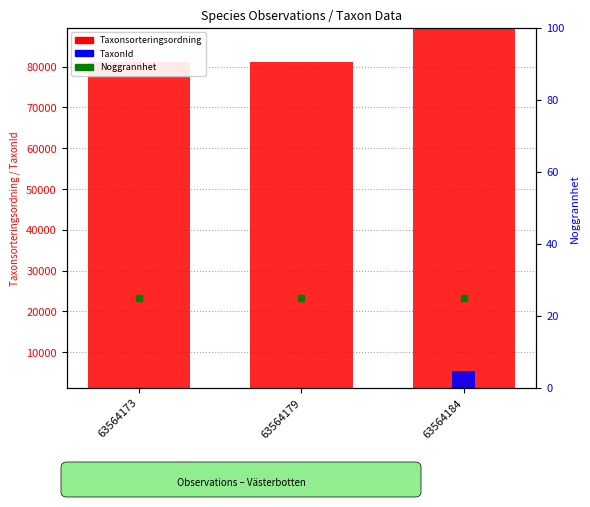

Reading left to right, extract all data points from this chart.

Taxonsorteringsordning: 63564173=79925.3	63564179=79925.3	63564184=88099.3
TaxonId: 63564173=1.3	63564179=1.3	63564184=4121.3
Noggrannhet: 63564173=25.0	63564179=25.0	63564184=25.0